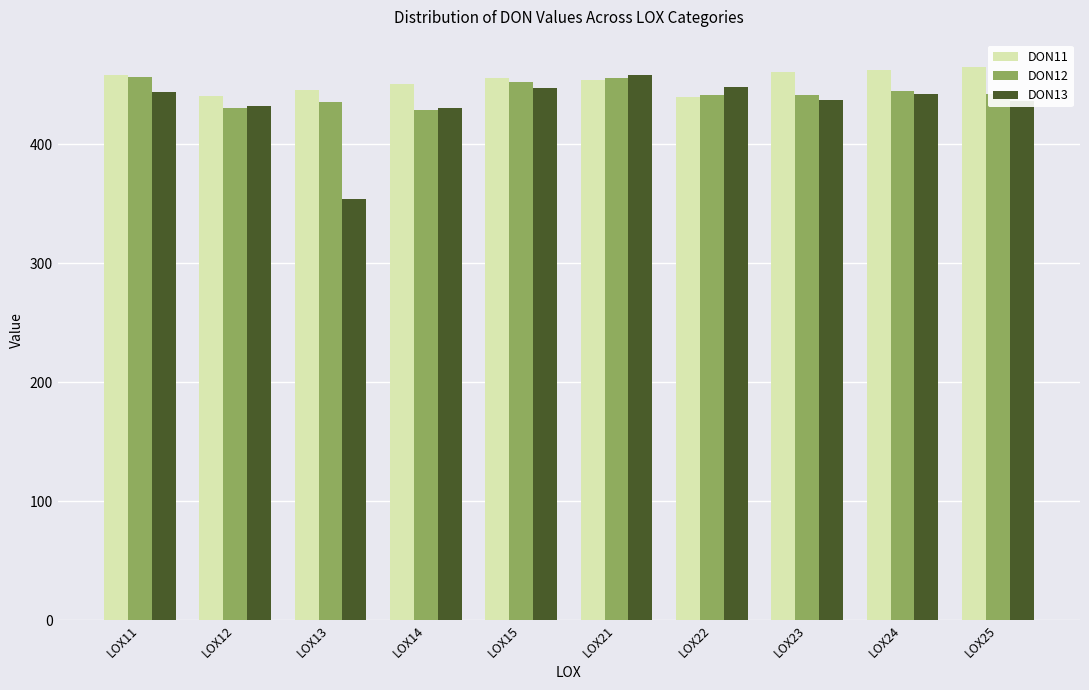

What is the approximate value of DON13 at LOX12?

431.9